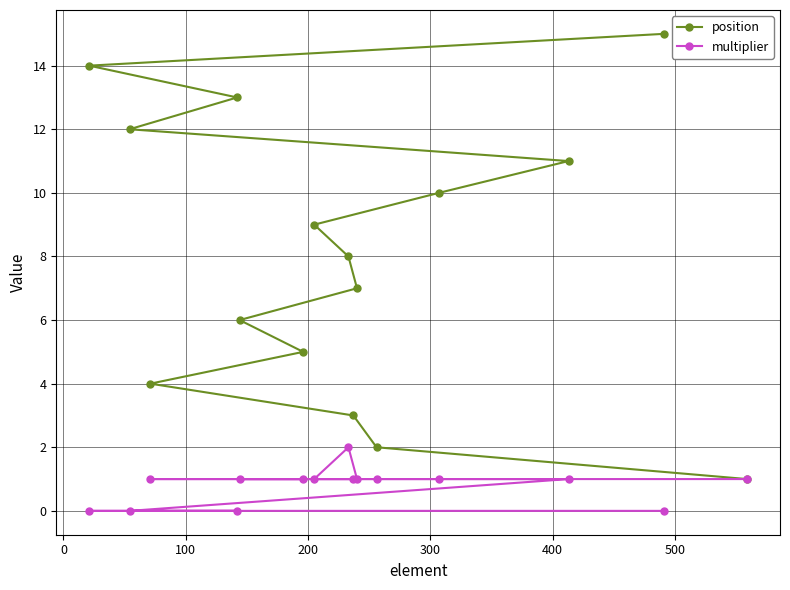

What is the greatest value displayed?

15